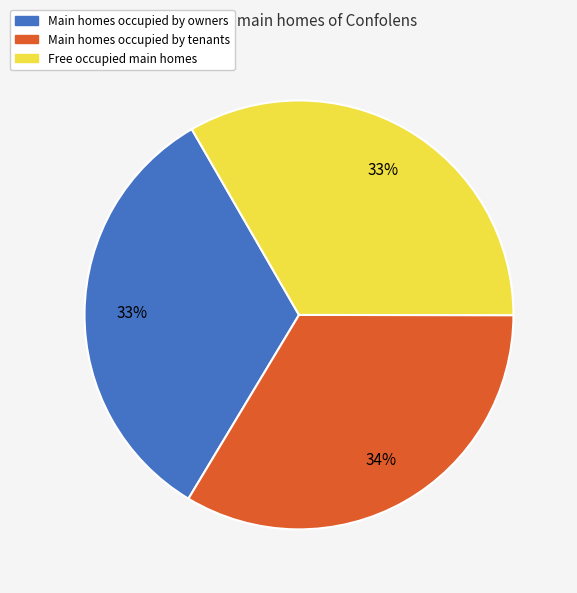

Is there any slice that represents more than half of the pie?

No